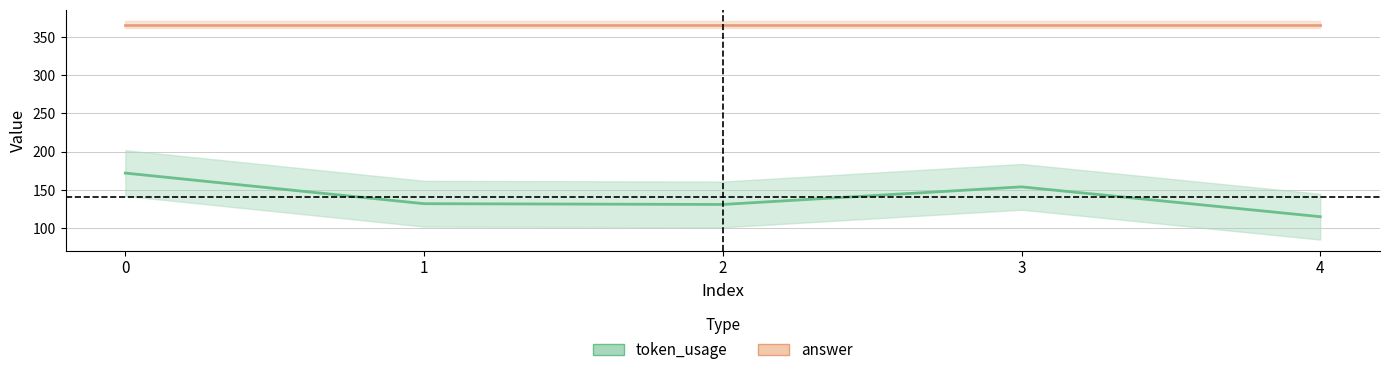

Does the chart display data point markers on the line(s)?

No